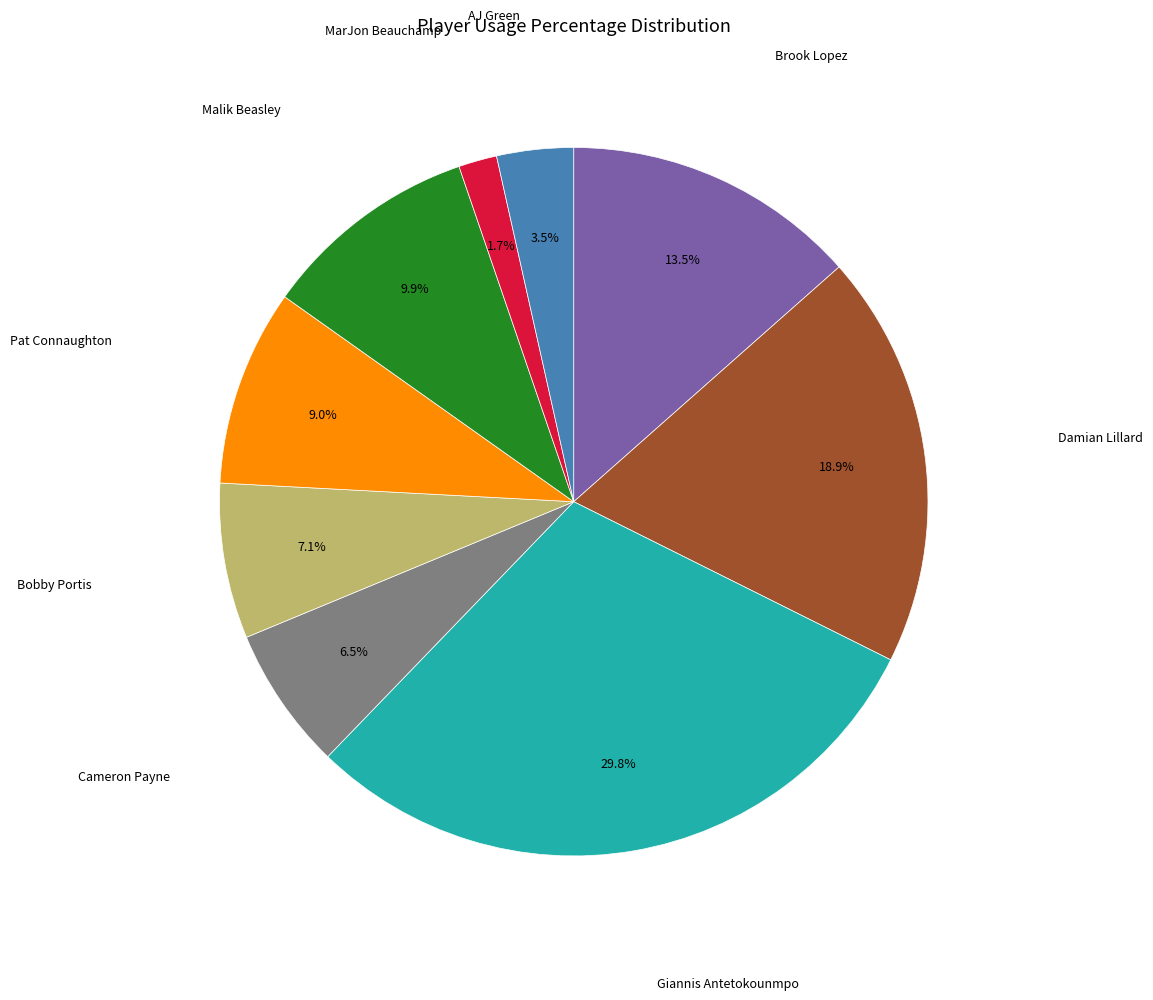

Does any single category account for the majority?

No